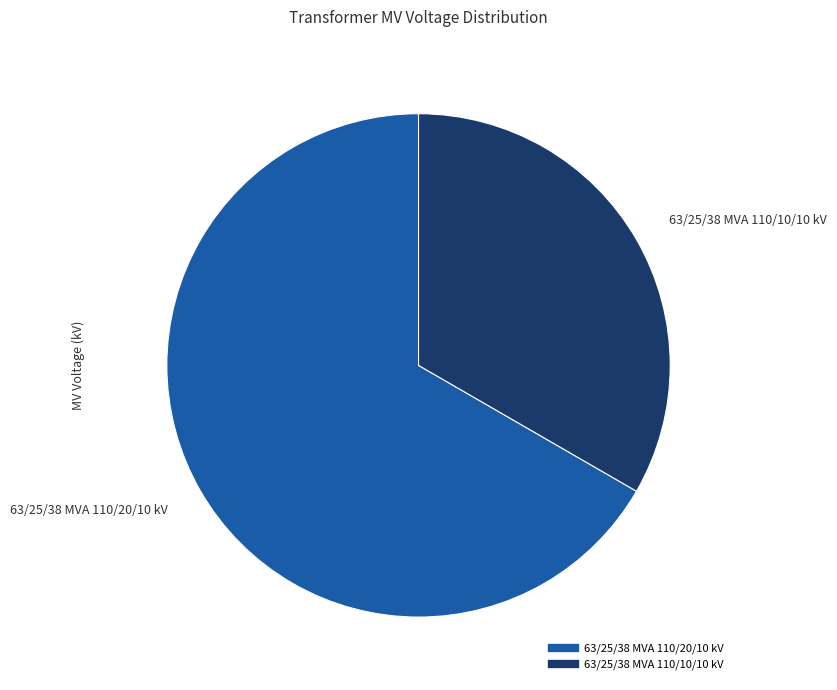

Combined, do 63/25/38 MVA 110/10/10 kV and 63/25/38 MVA 110/20/10 kV account for over 50%?

Yes